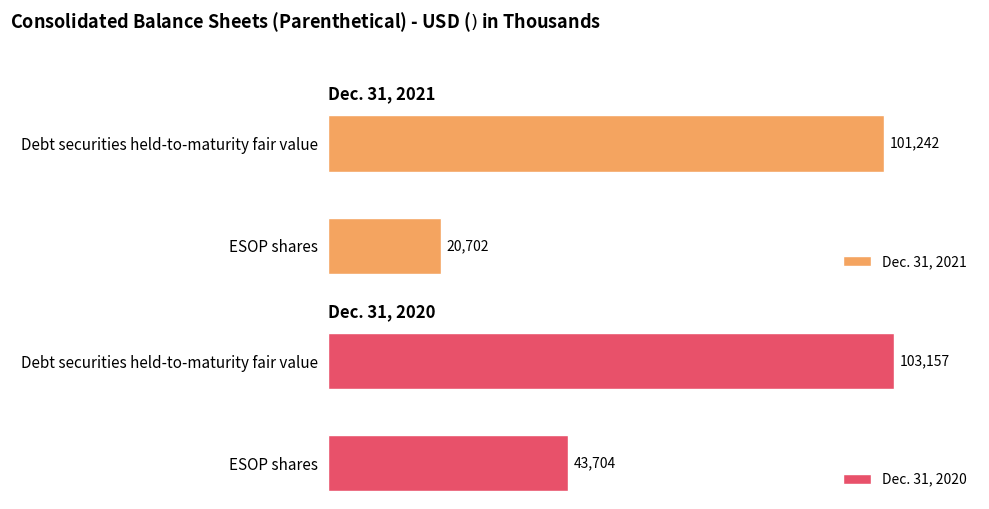

What are all the series names shown in the legend?

Dec. 31, 2021, Dec. 31, 2020